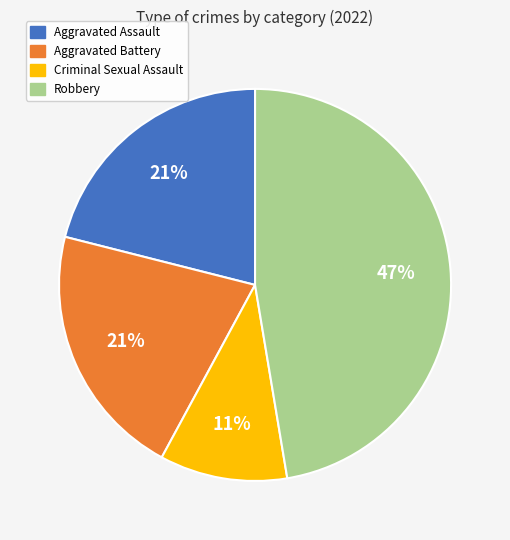

To the nearest percent, what portion does Aggravated Battery represent?

21%